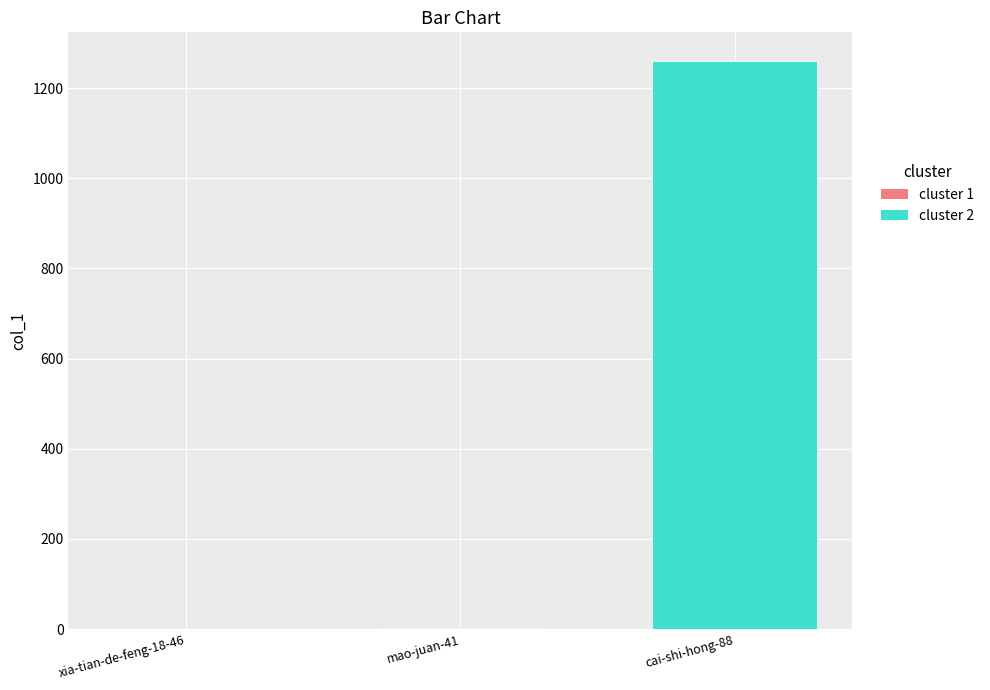

At which label is the value closest to 630?

mao-juan-41